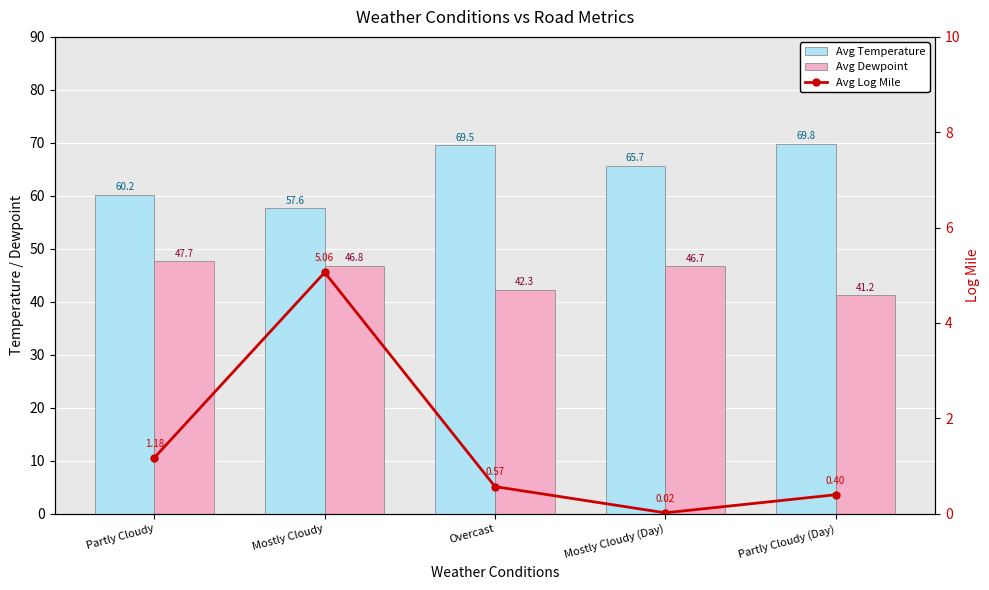

Which category has the highest value across all series?

Partly Cloudy (Day)